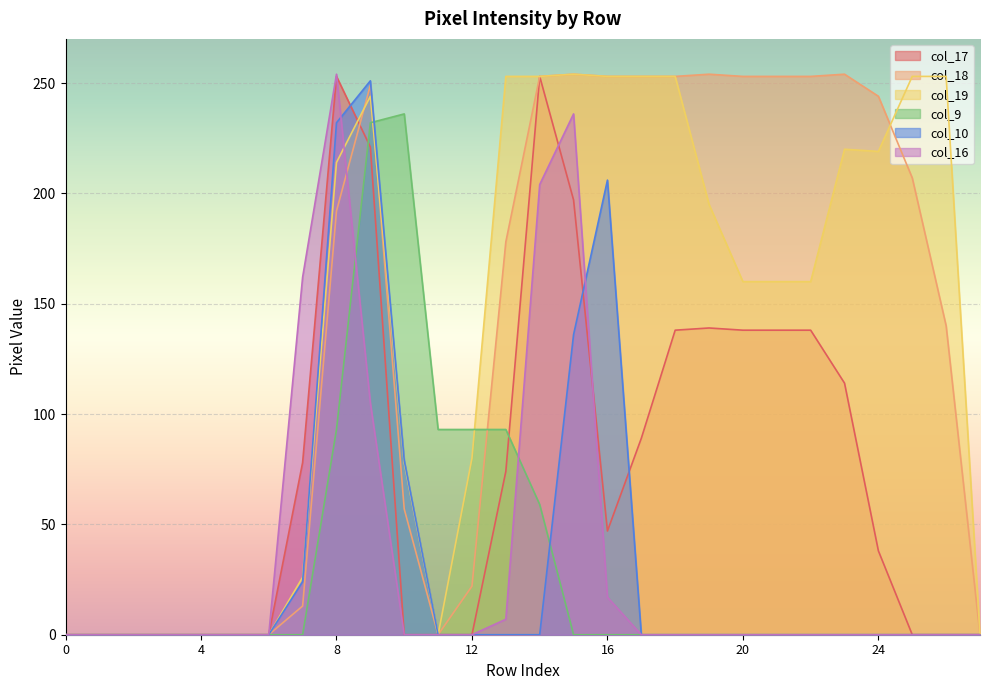

The value of col_9 at 13 is 93. True or false?

True